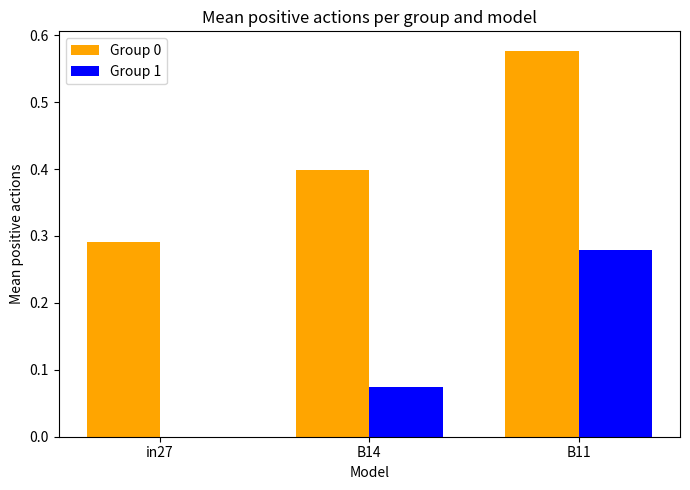

Is it true that Group 0 equals 0.4 at in27?

False